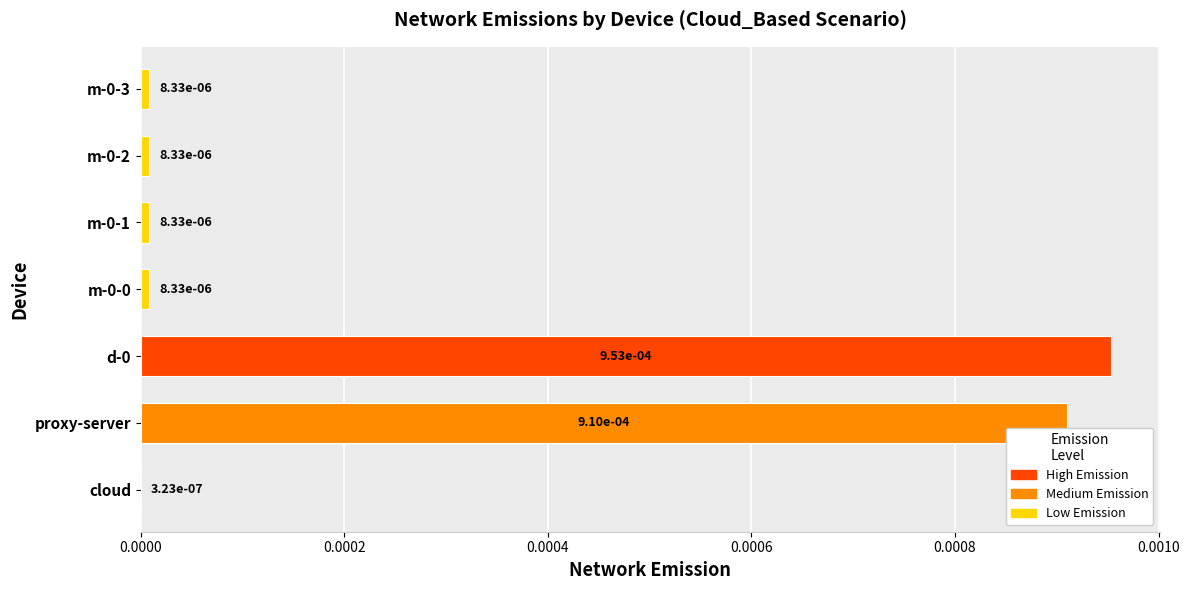

Count the number of categories in the chart.

7